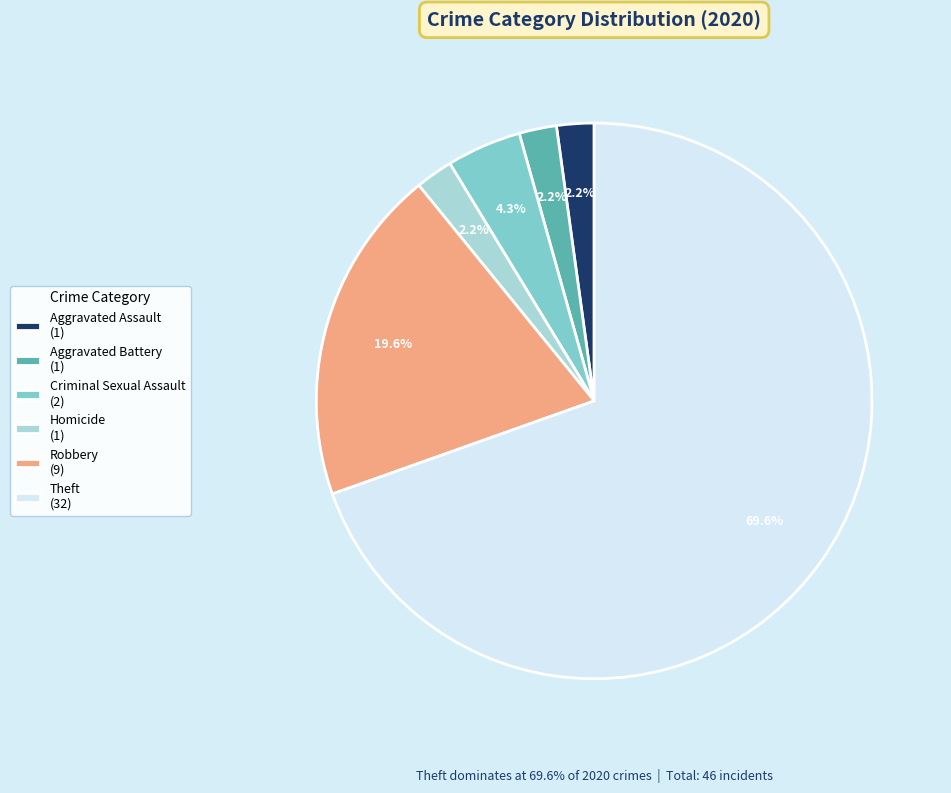

Which category has the biggest portion of the pie?

Theft